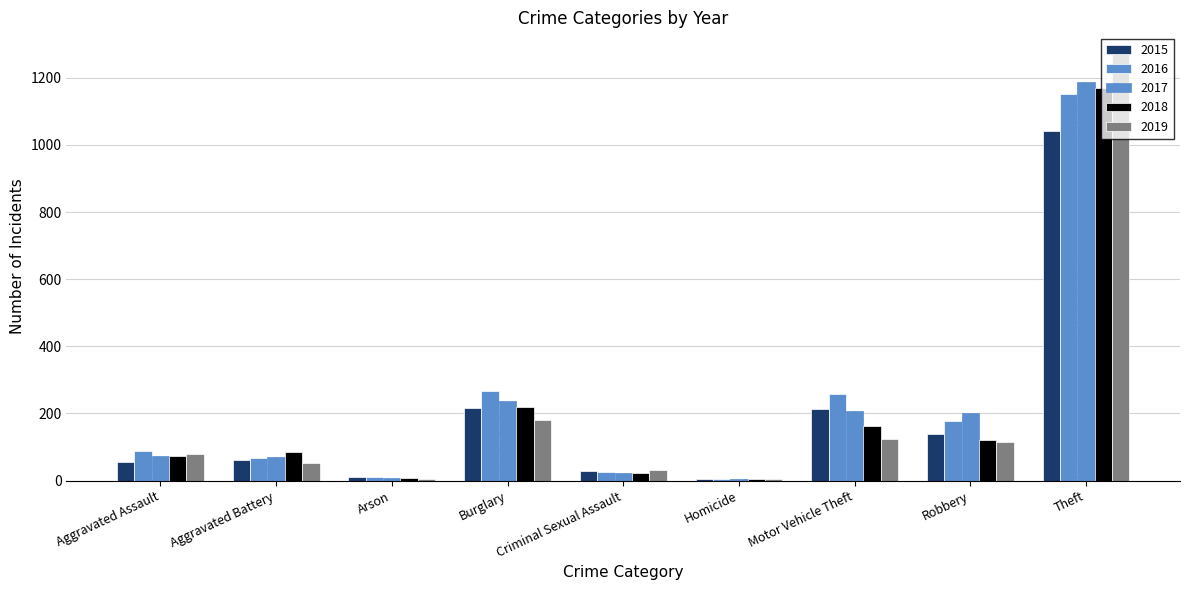

What is the greatest value displayed?

1272